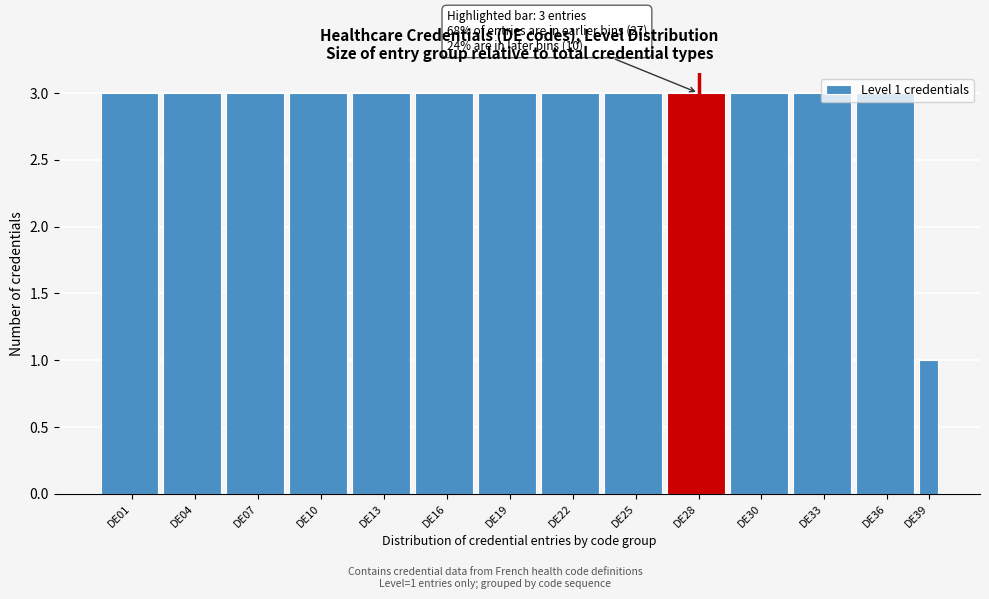

The chart shows a value of 3 at DE07. True or false?

True